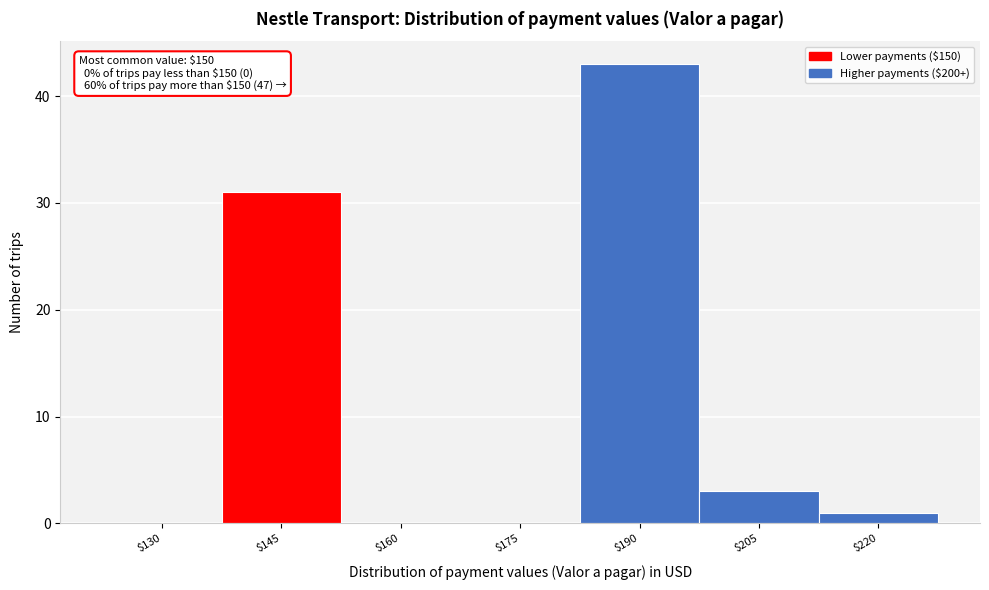

Is it true that the value at $130 is 0?

True